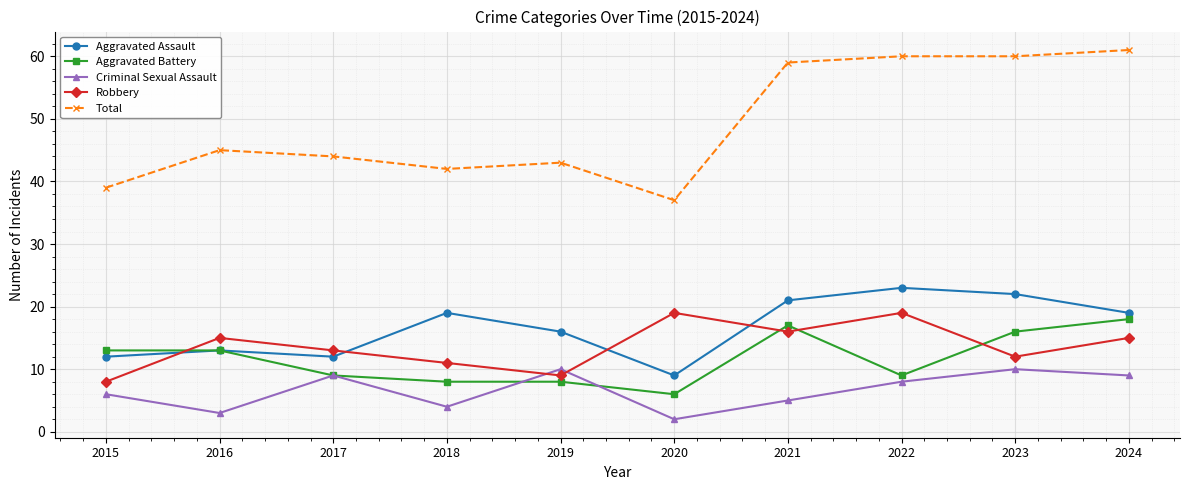

Reading right to left, transcribe all the data shown in this chart.

Aggravated Assault: 2024=19	2023=22	2022=23	2021=21	2020=9	2019=16	2018=19	2017=12	2016=13	2015=12
Aggravated Battery: 2024=18	2023=16	2022=9	2021=17	2020=6	2019=8	2018=8	2017=9	2016=13	2015=13
Criminal Sexual Assault: 2024=9	2023=10	2022=8	2021=5	2020=2	2019=10	2018=4	2017=9	2016=3	2015=6
Robbery: 2024=15	2023=12	2022=19	2021=16	2020=19	2019=9	2018=11	2017=13	2016=15	2015=8
Total: 2024=61	2023=60	2022=60	2021=59	2020=37	2019=43	2018=42	2017=44	2016=45	2015=39